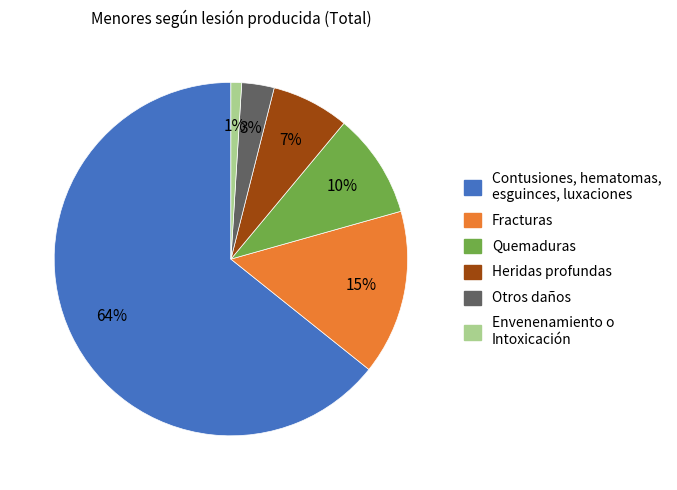

Does Contusiones, hematomas, esguinces, luxaciones account for over 50% of the chart?

Yes